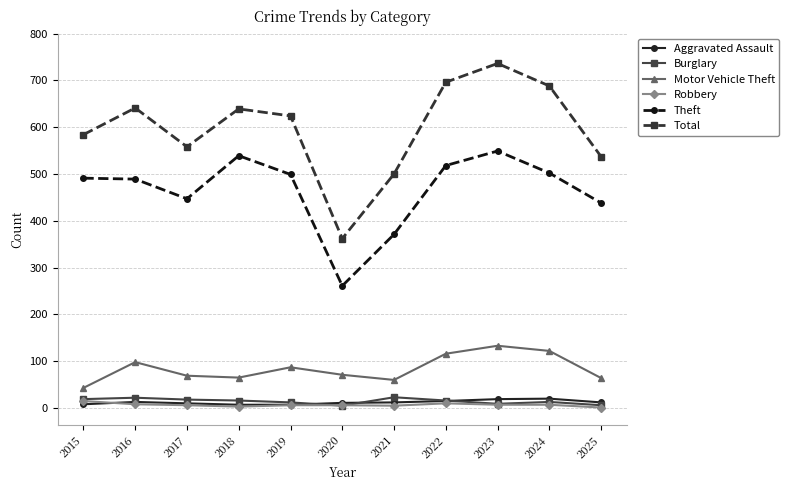

Between 2017 and 2022, which series saw the biggest shift?

Total